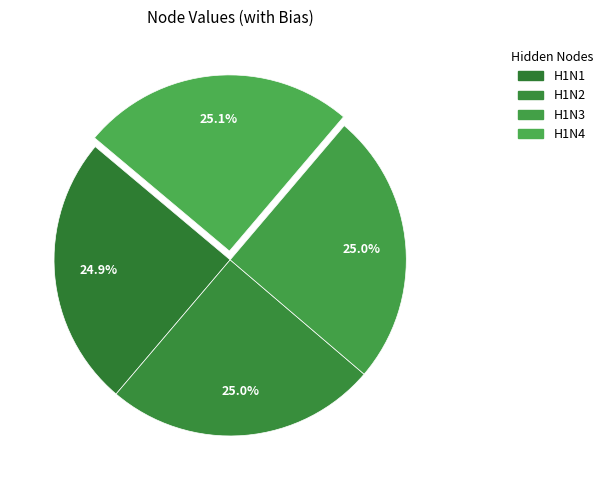

Rank the categories by value from highest to lowest.

H1N4, H1N3, H1N2, H1N1